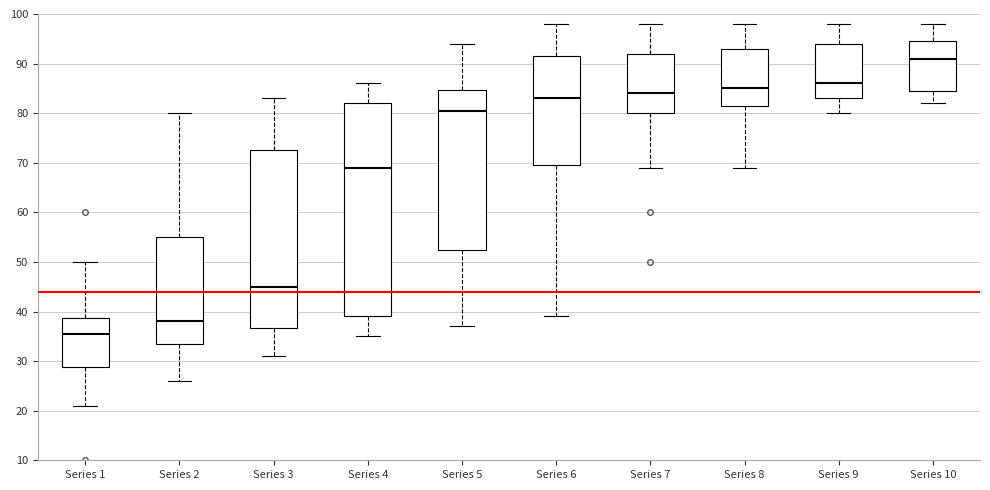

Which box has the highest median line?

Series 10